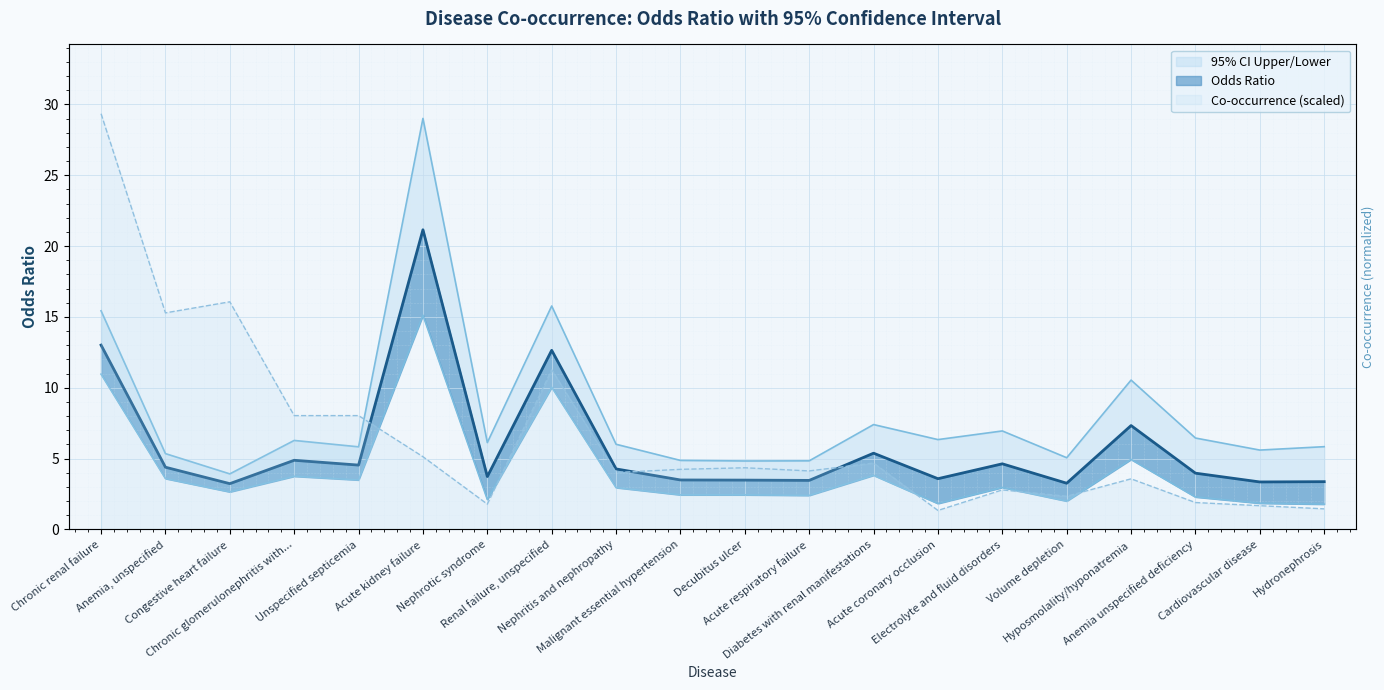

What is the maximum value shown in the chart?

29.0